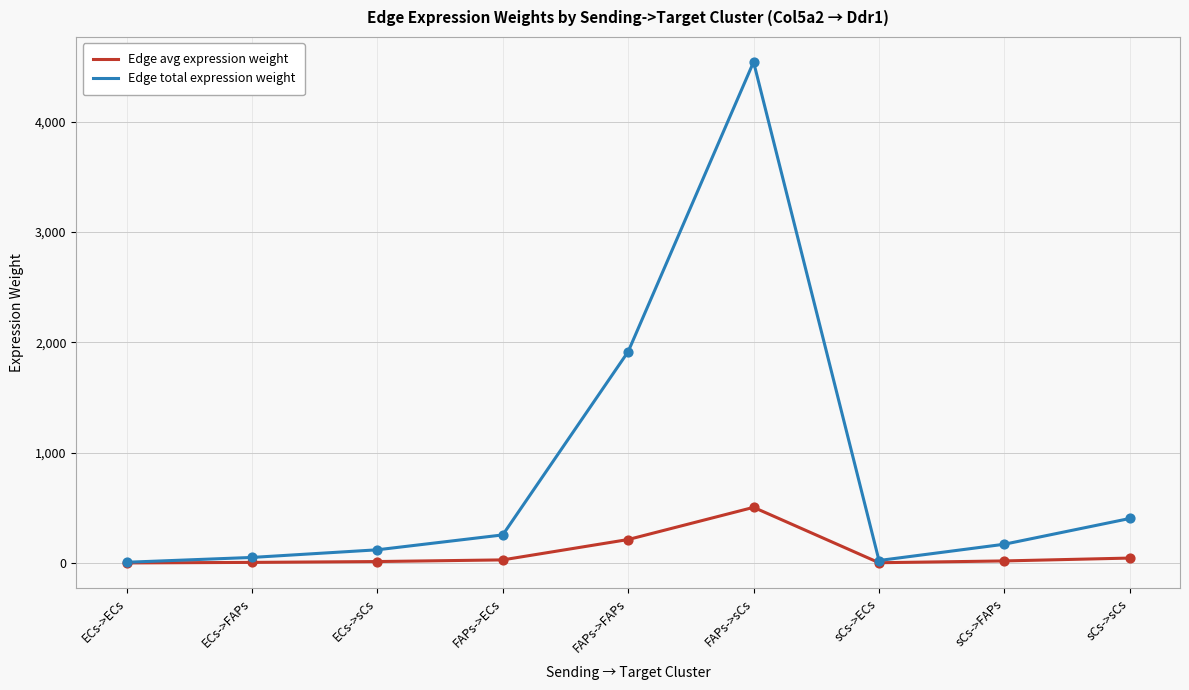

Is the value of Edge total expression weight at FAPs->ECs greater than the value of Edge avg expression weight at ECs->ECs?

Yes